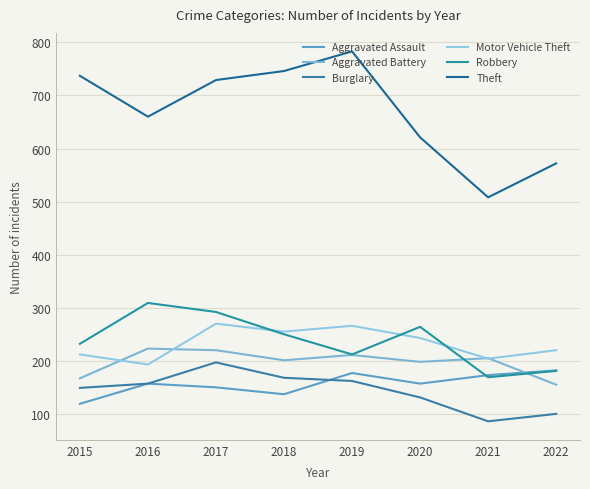

Does the chart have visible grid lines?

Yes